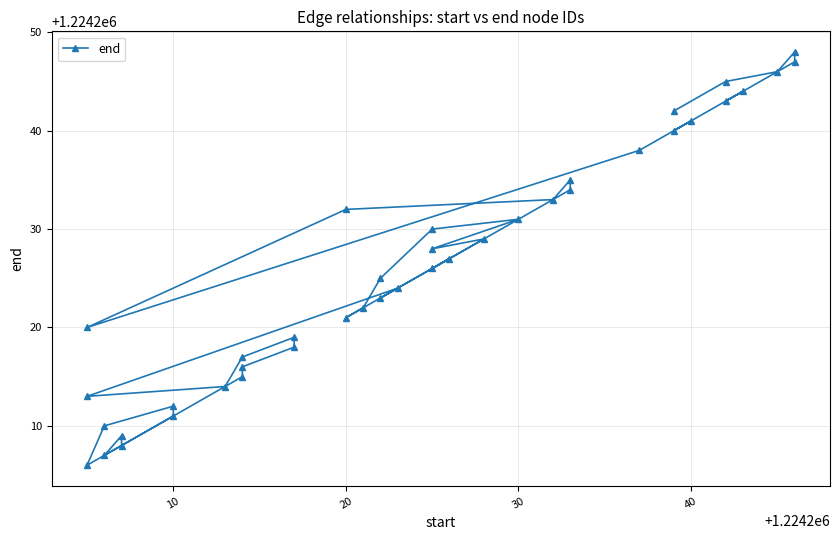

How many categories are shown in the chart?

40